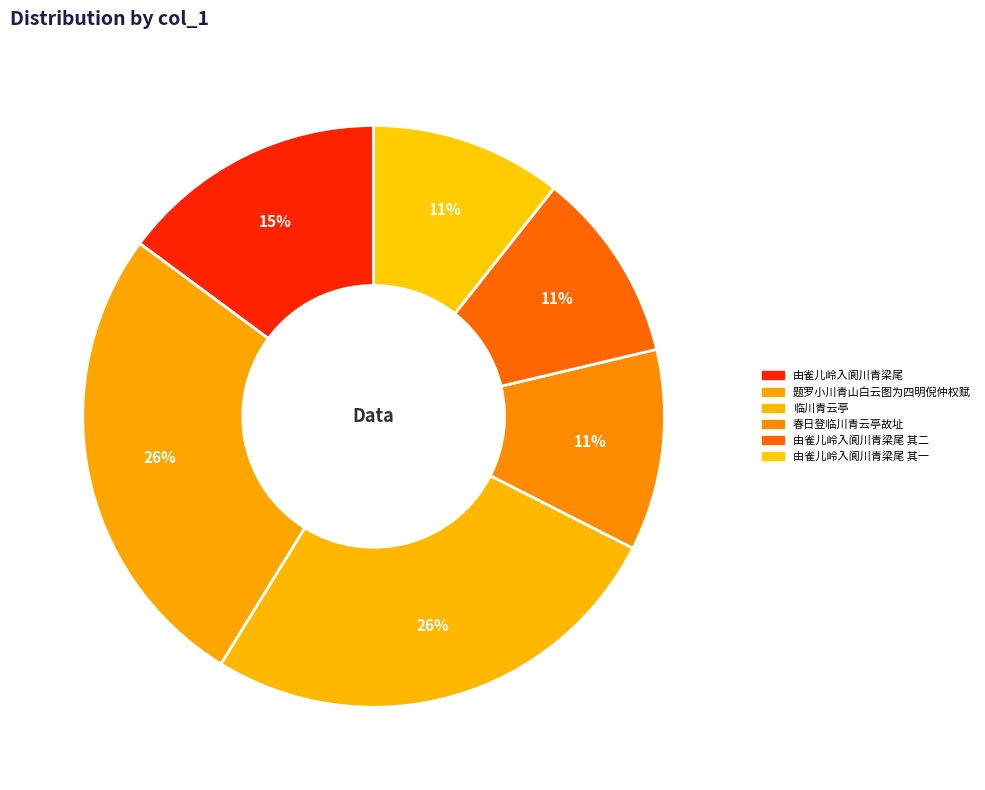

To the nearest percent, what is the average slice percentage?

17%